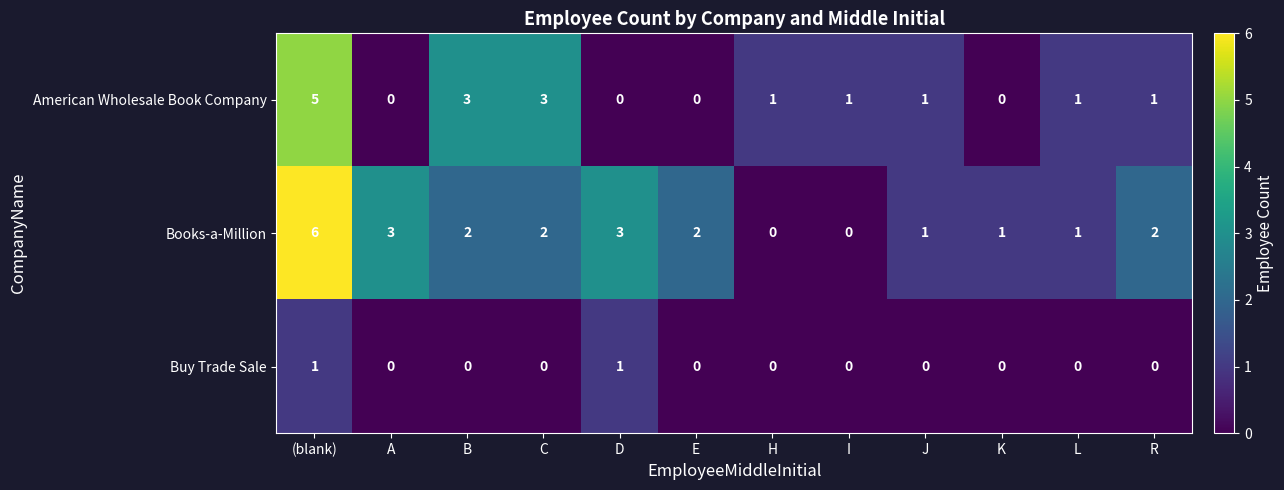

Count the number of categories in the chart.

12